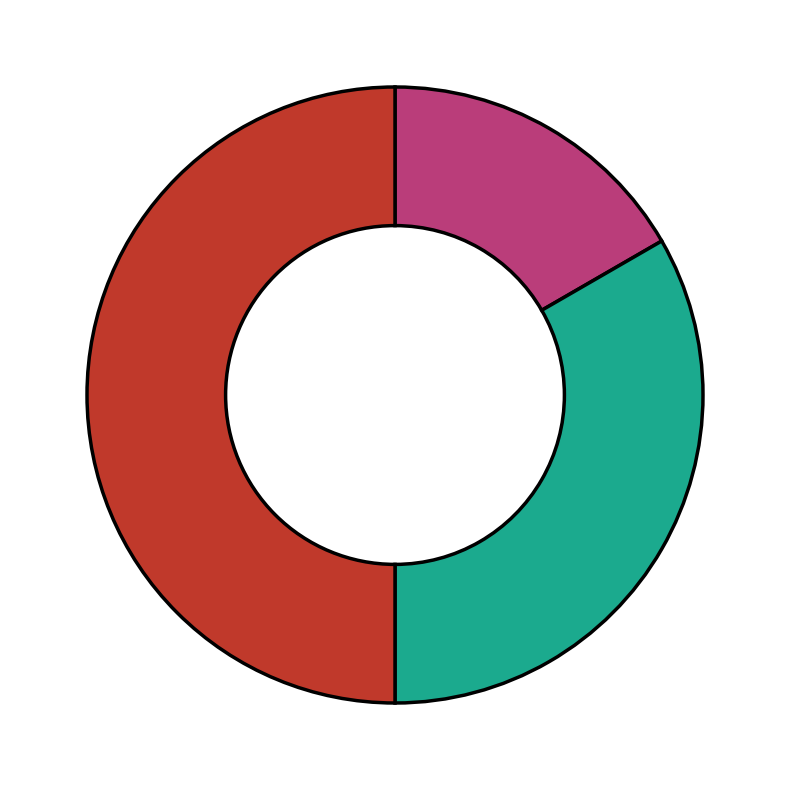

Rank the categories by value from lowest to highest.

my mobile application, website core, website services